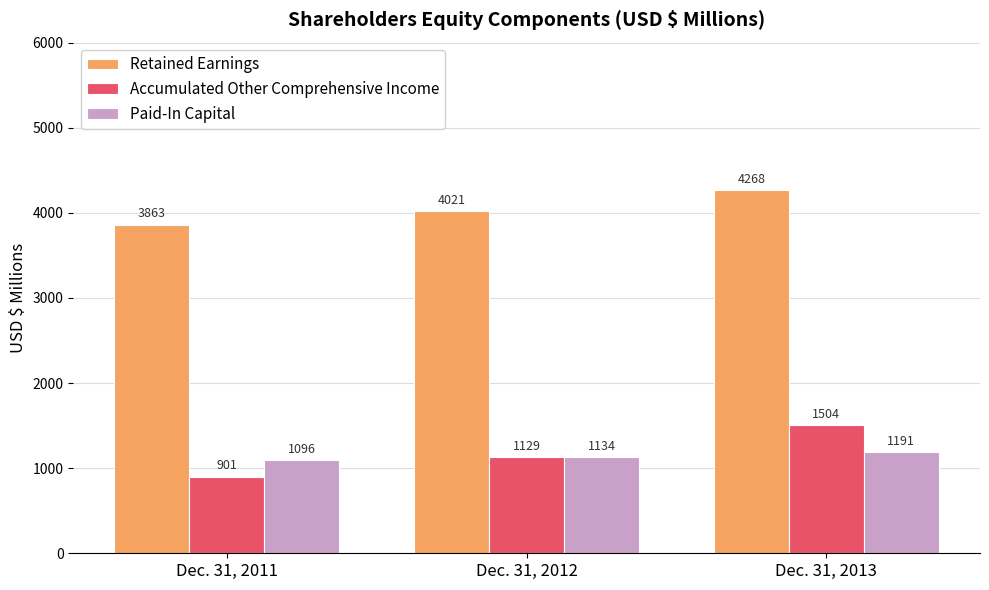

Which series has the largest range (max minus min)?

Accumulated Other Comprehensive Income